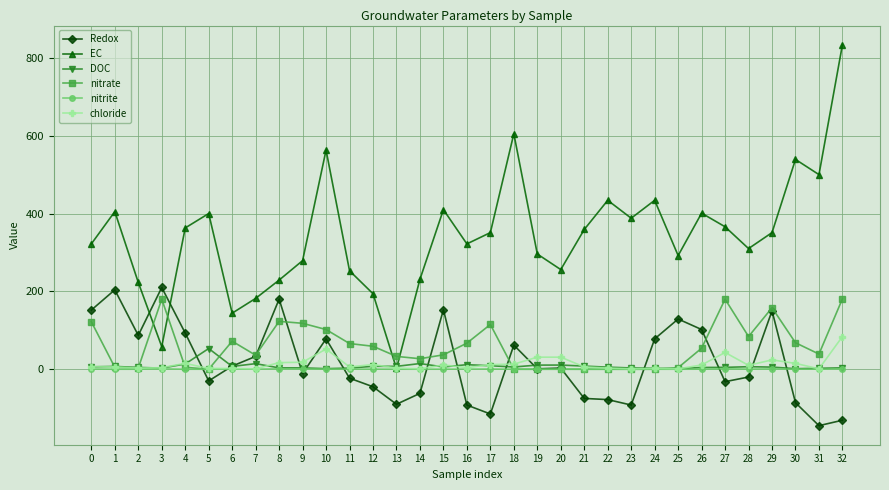

What is the difference between the maximum and minimum values in the Redox series?

355.0